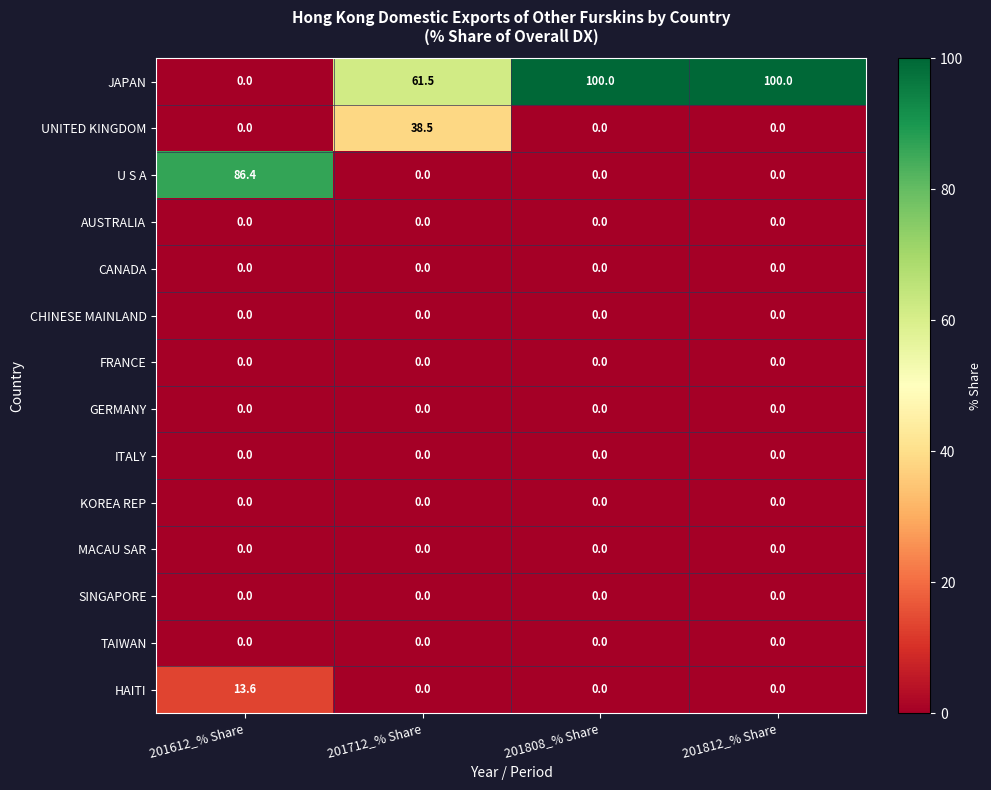

Which series has the widest spread of values?

JAPAN